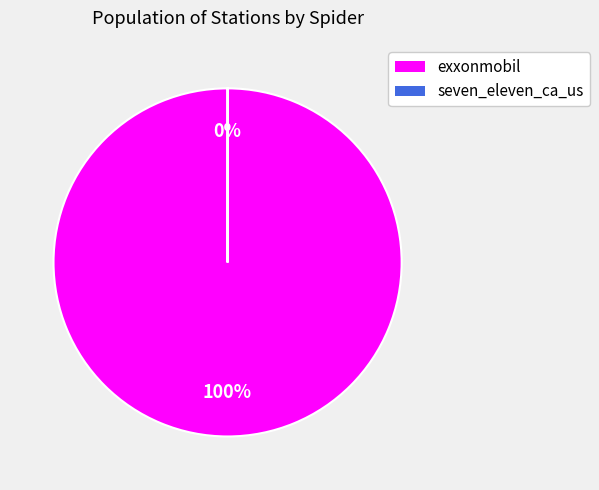

What is the largest slice in the pie chart?

exxonmobil